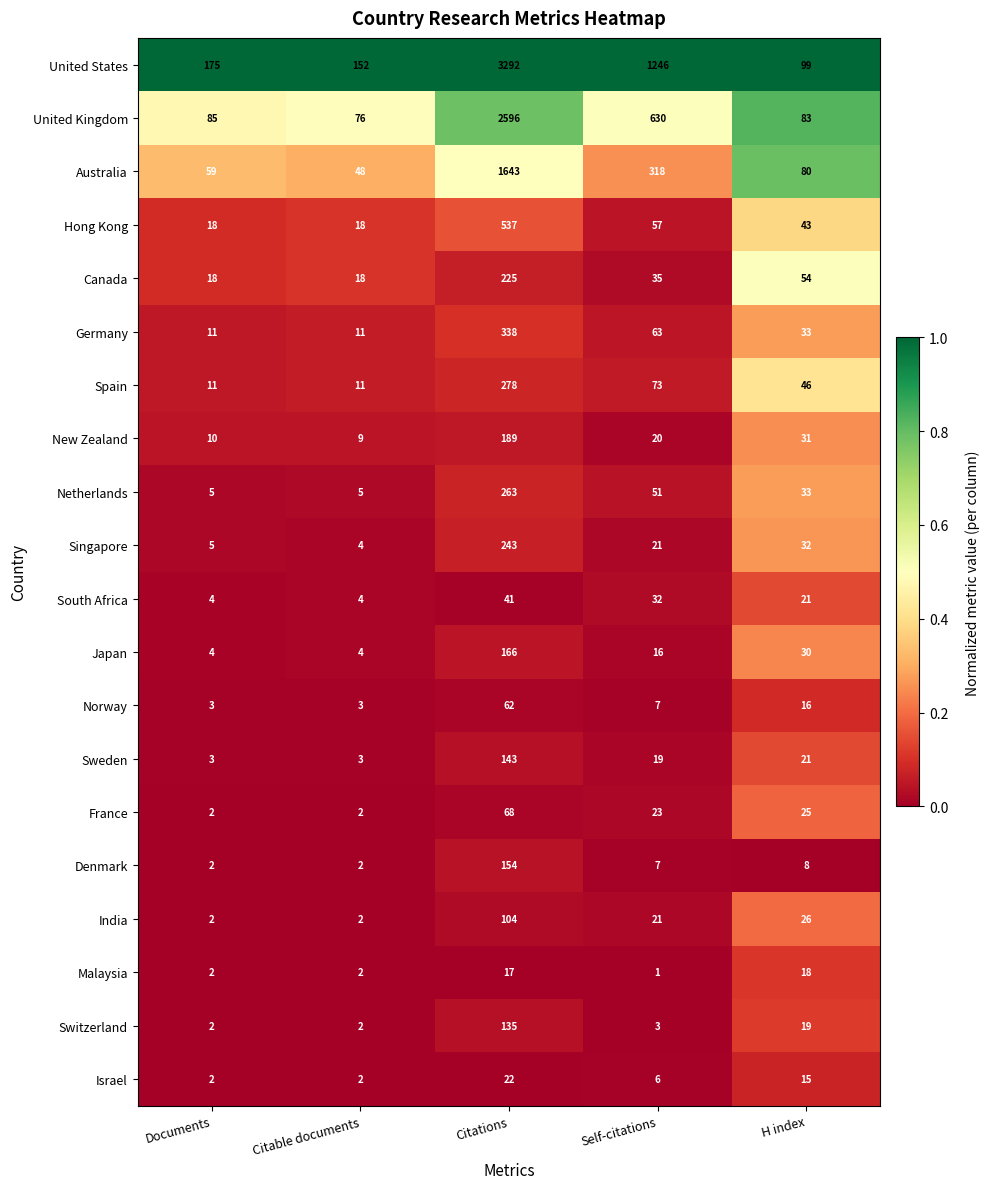

What is the spread (max minus min) of values at Citations?

3275